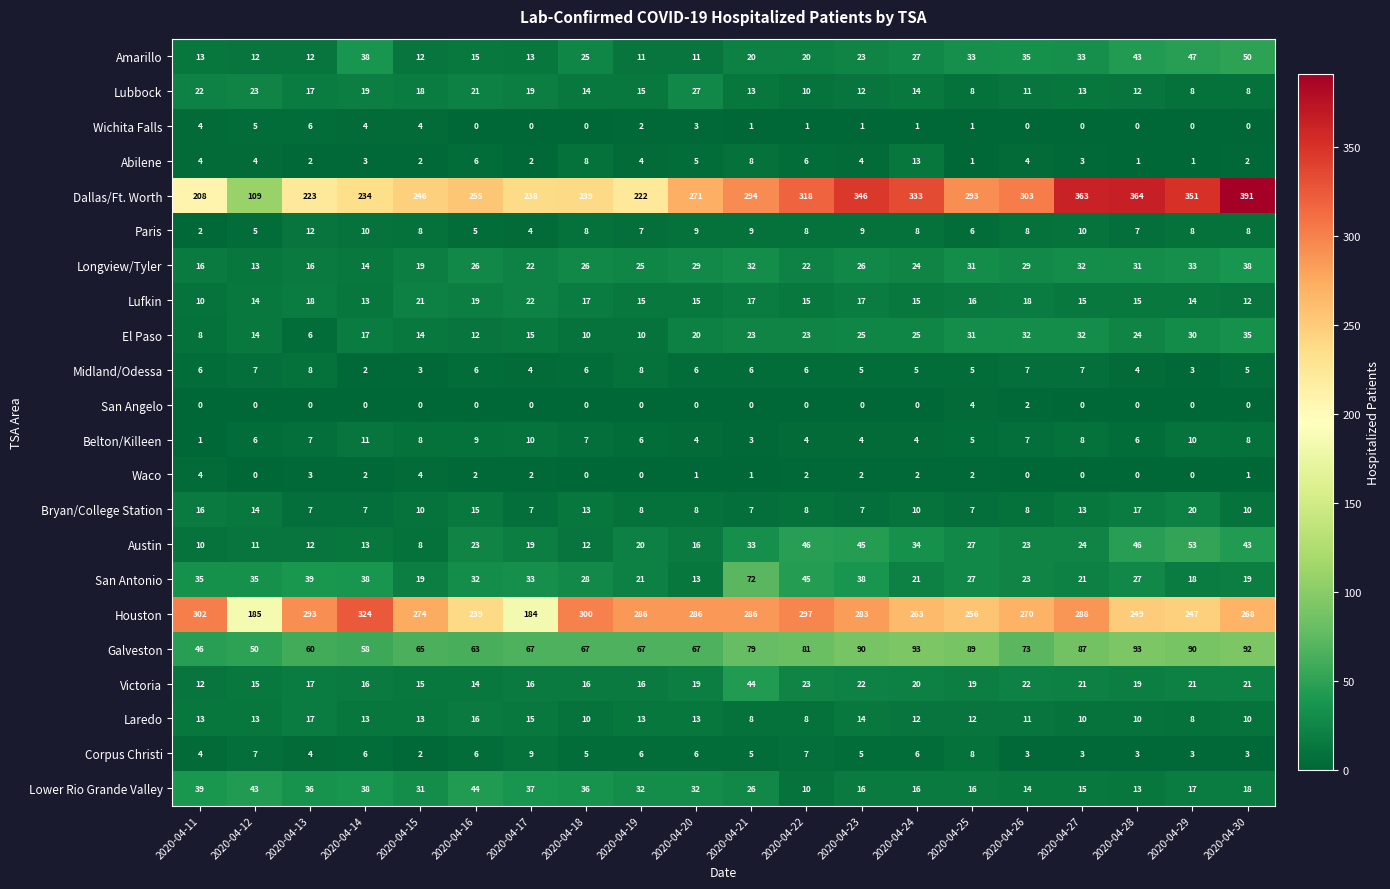

Where is Houston nearest to the value 254?

2020-04-25